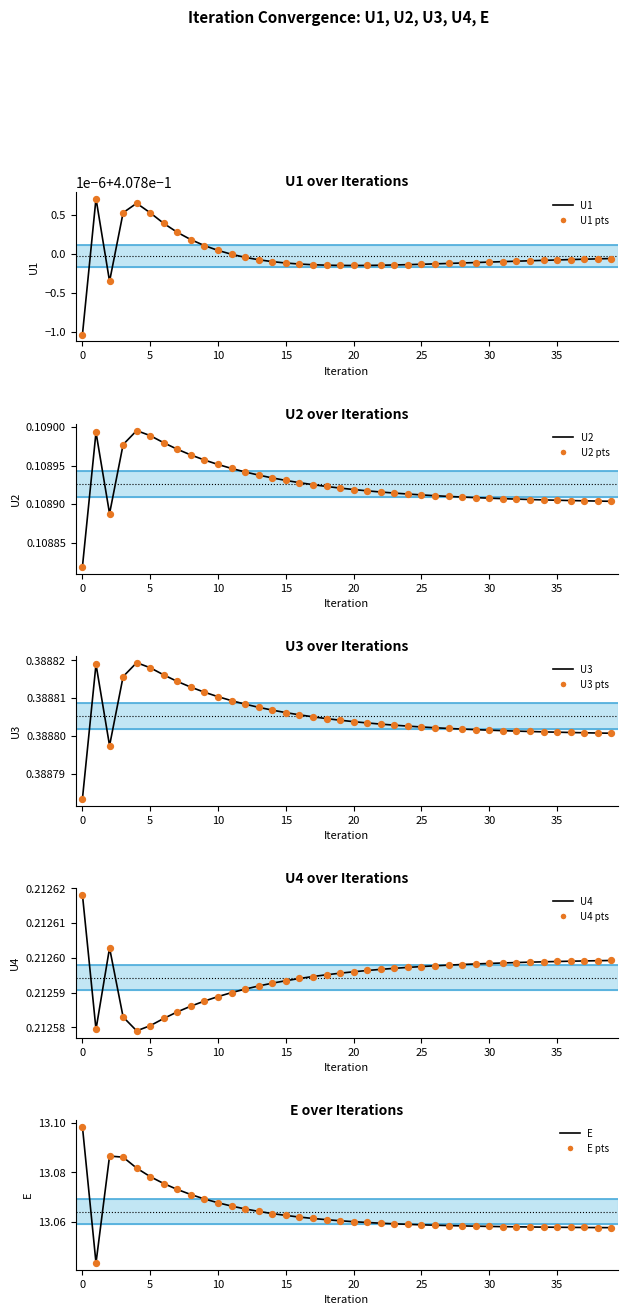

Which series contains the lowest Y value?

U2